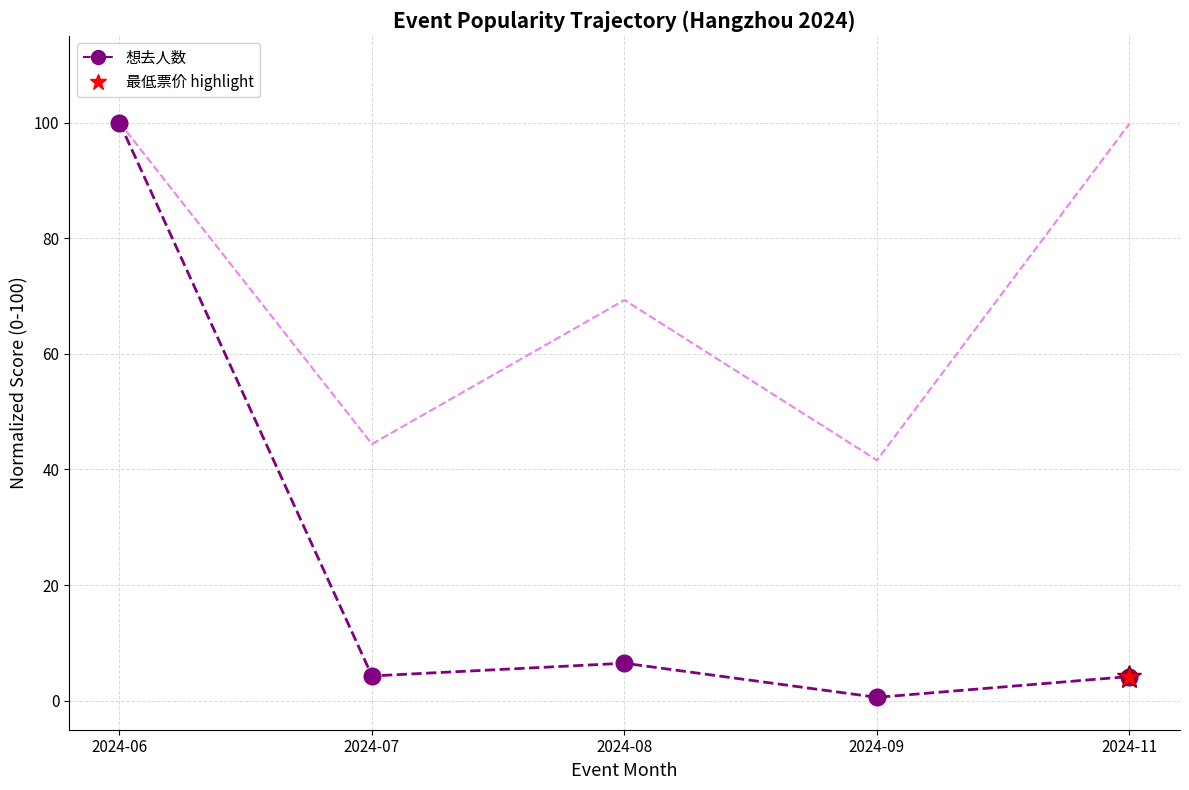

What is the difference between the values at 2024-06 and 2024-08?

93.5